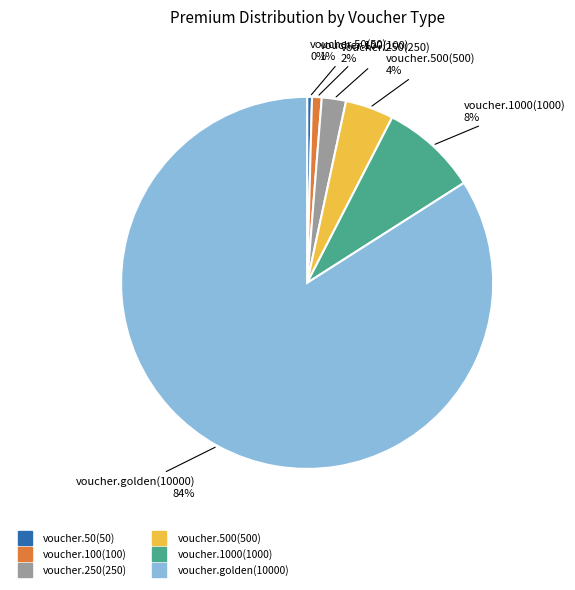

How many segments does this pie chart have?

6